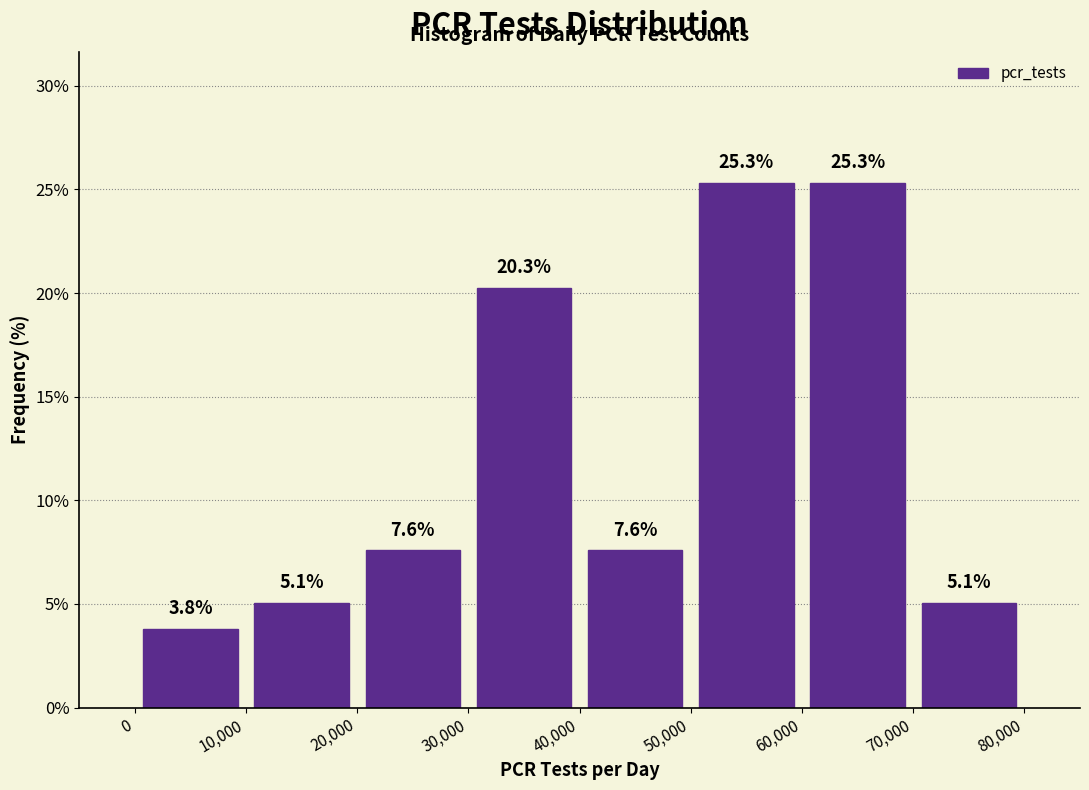

What is the height of the bar covering 40,000 to 50,000 on the x-axis?

7.6